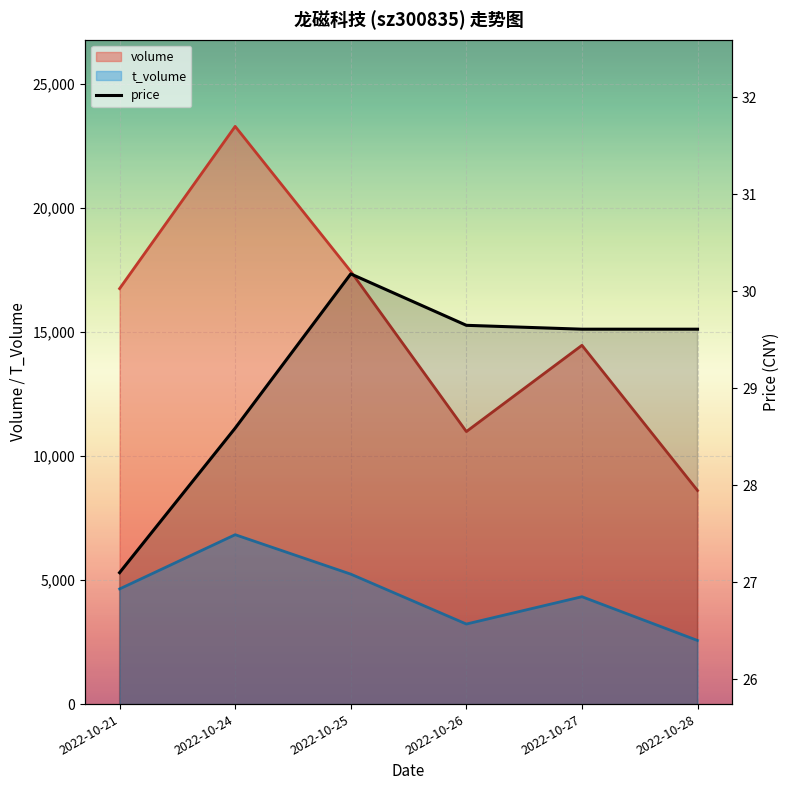

Reading left to right, what are all the values shown in this chart?

2022-10-21=27.1	2022-10-24=28.6	2022-10-25=30.2	2022-10-26=29.6	2022-10-27=29.6	2022-10-28=29.6